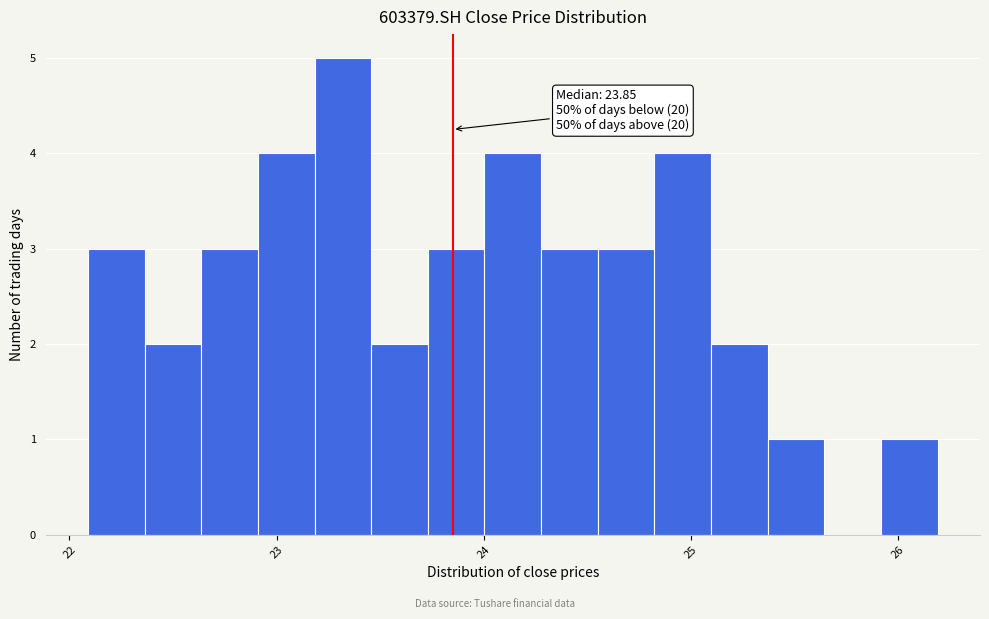

Read against the x-axis, roughly where is the centre of the tallest bar?

23.3